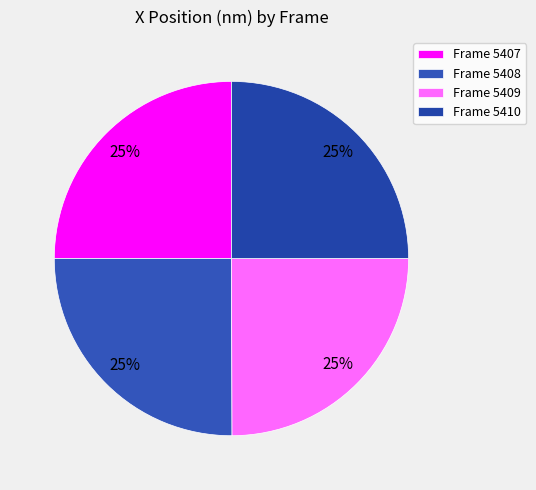

What is the change in value from Frame 5408 to Frame 5410?

-109.2